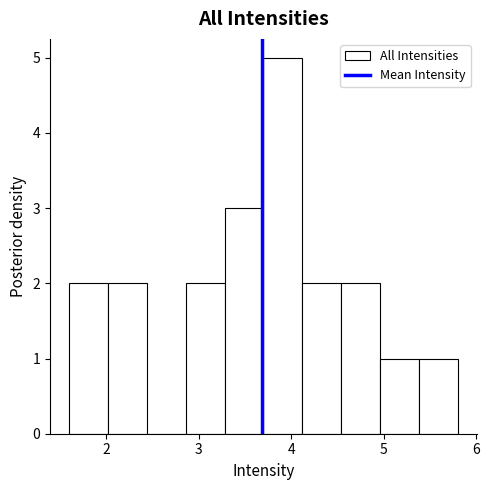

How tall is the bar that spans 3.28 to 3.70 on the x-axis? Neither the bar edges nor the heights are printed on the chart, so give them approximately, as read against the axes.

3